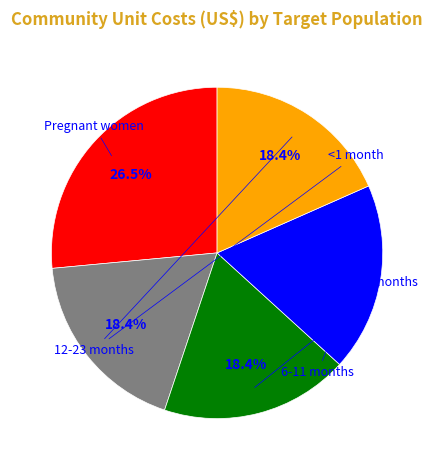

Is the sum of 6-11 months and 1-5 months greater than half?

No